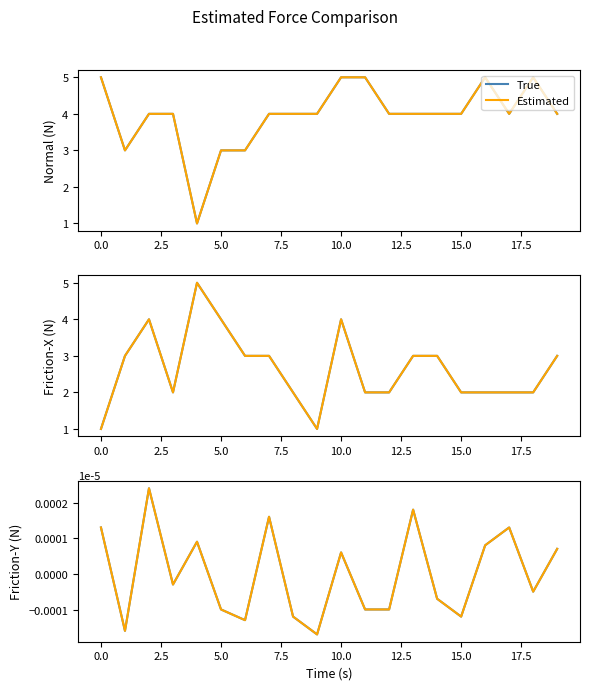

True or false: True has more than 1 interior local peaks.

True